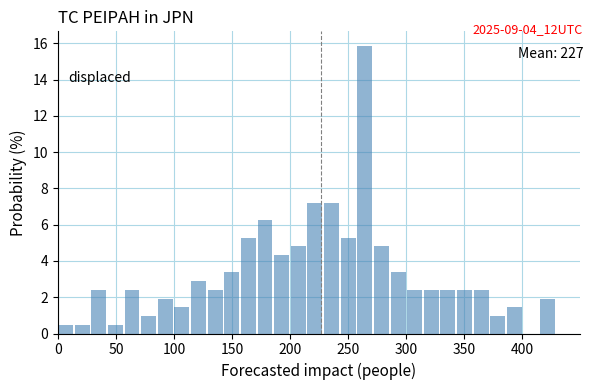

Around what value on the x-axis is the tallest bar? Give the approximate position of its centre, as read against the axis.

265